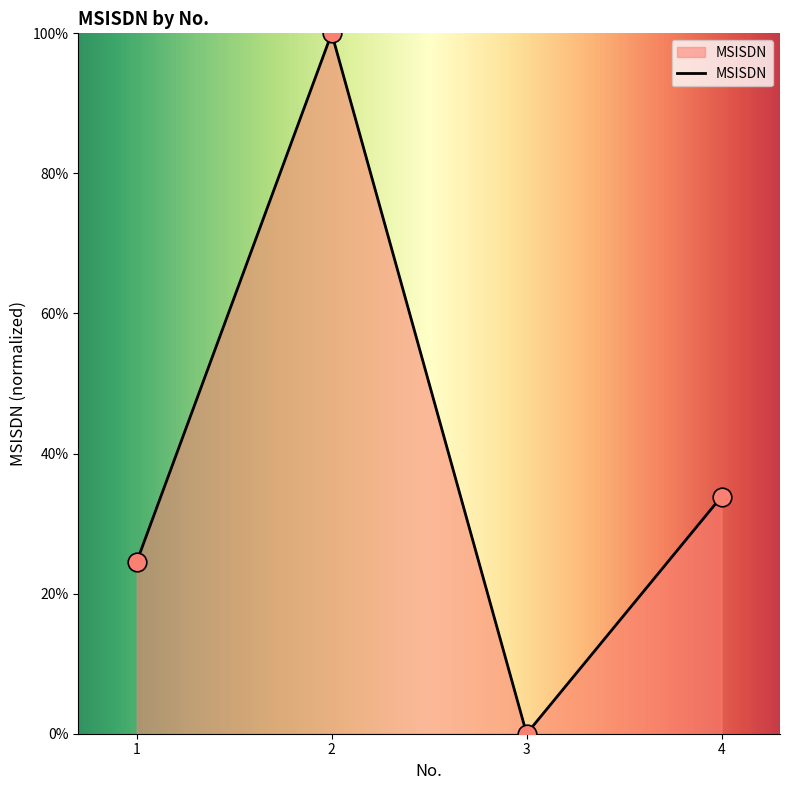

Between 1 and 2, which is larger?

2